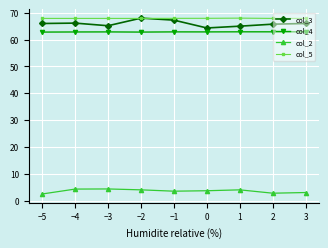

True or false: col_4 and col_3 intersect in this chart.

False